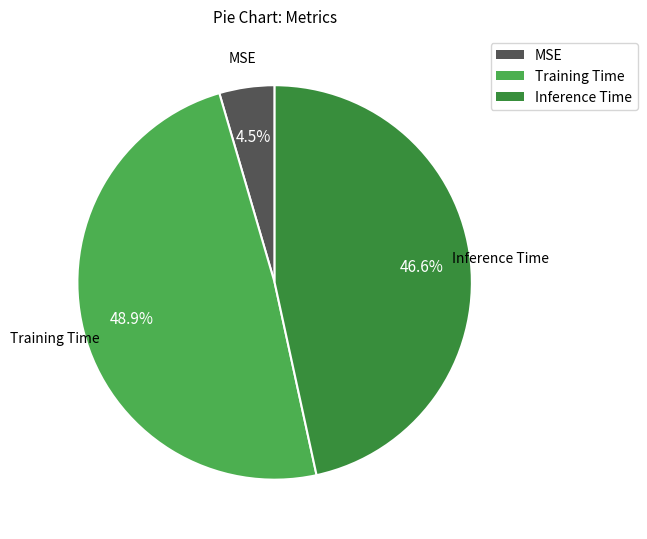

What is the smallest slice in the pie chart?

MSE